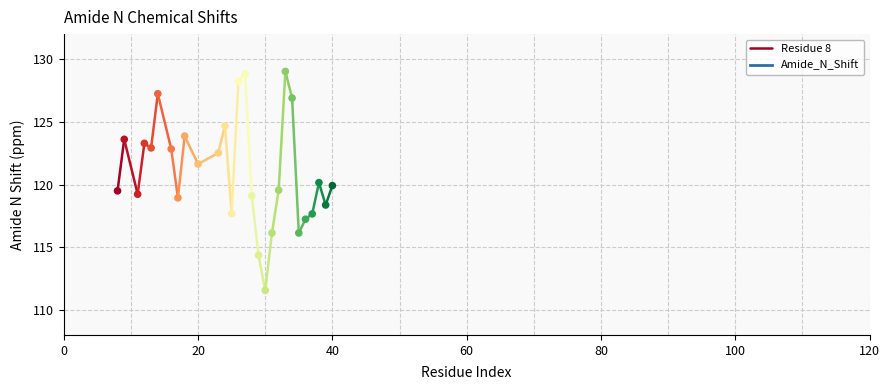

What is the range of Y values (max minus min)?

17.5